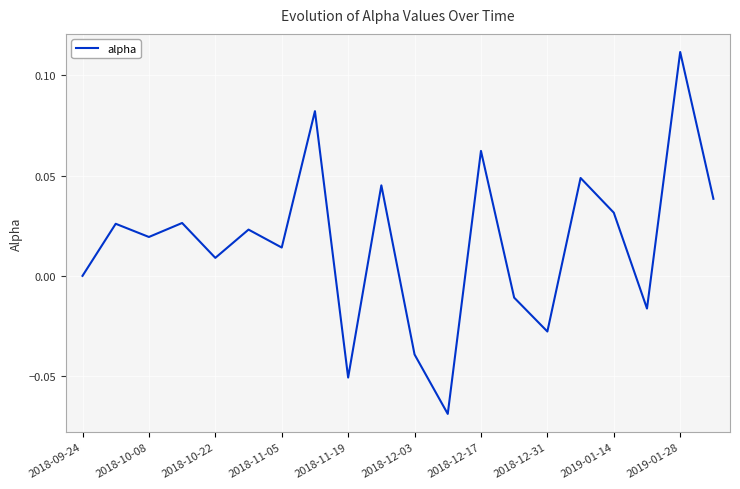

At which category does the chart reach its peak across all series?

2019-01-28